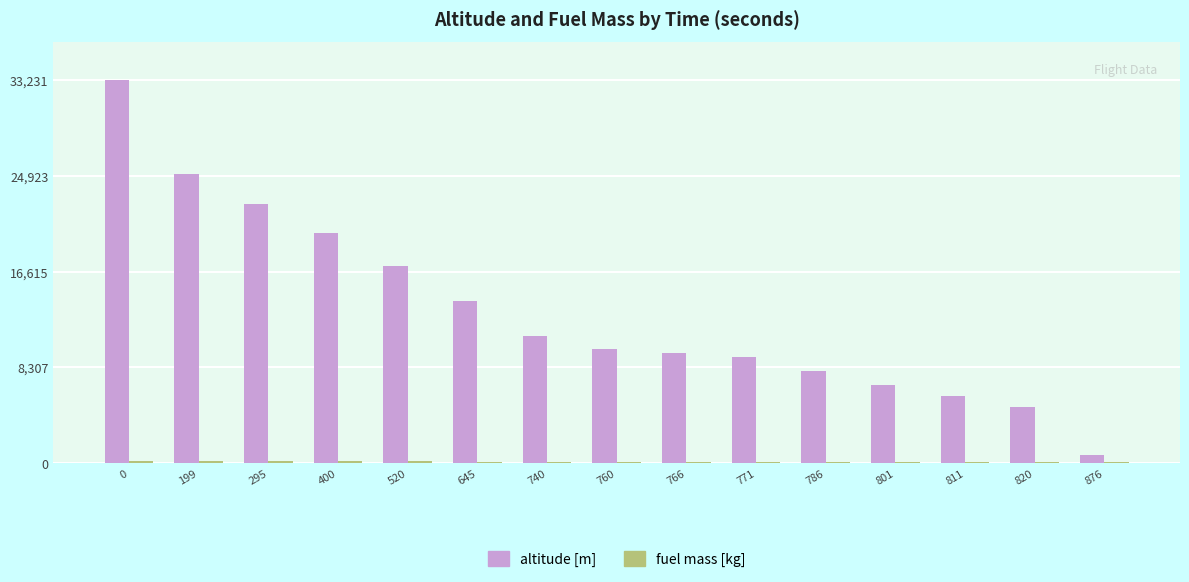

The altitude [m] series shows 4408.8 at 766. True or false?

False